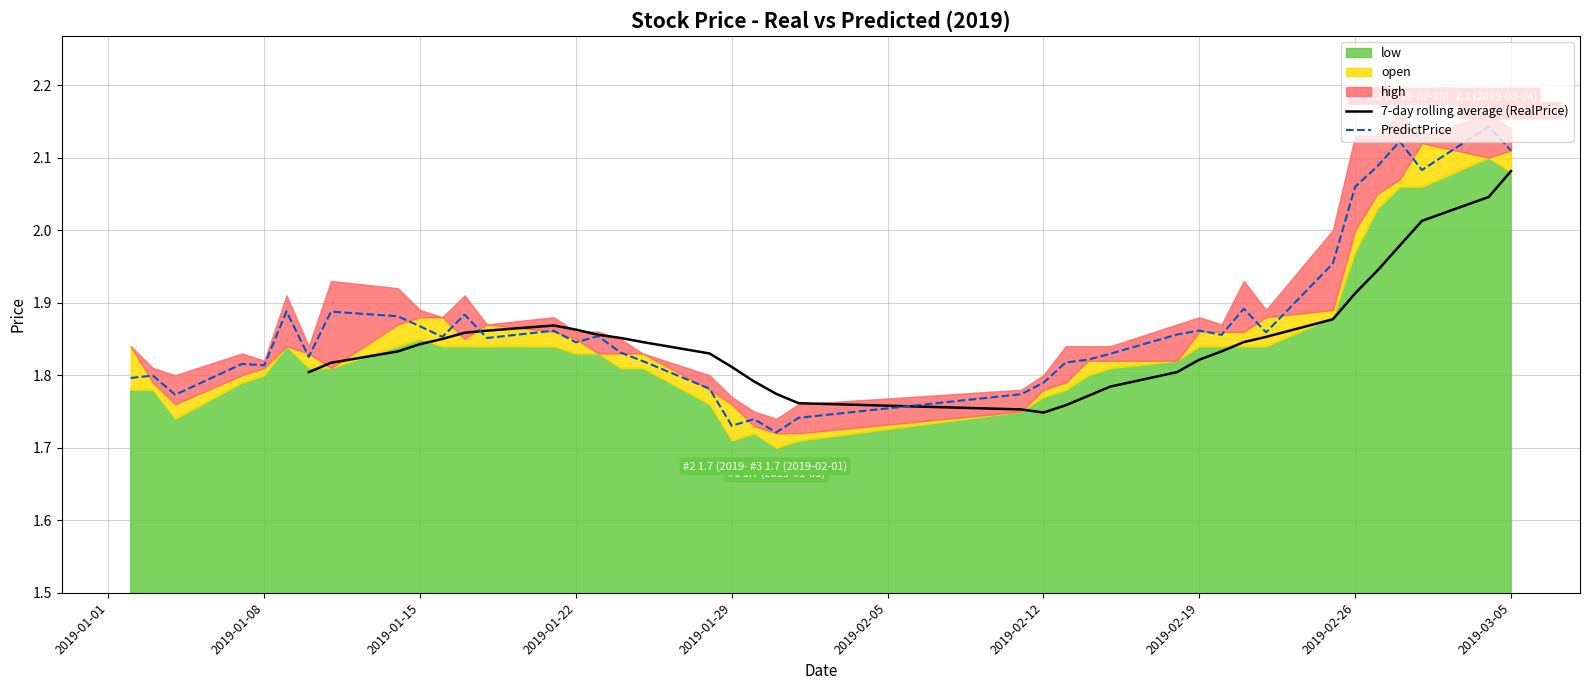

How many PredictPrice values are between 1 and 2?

34